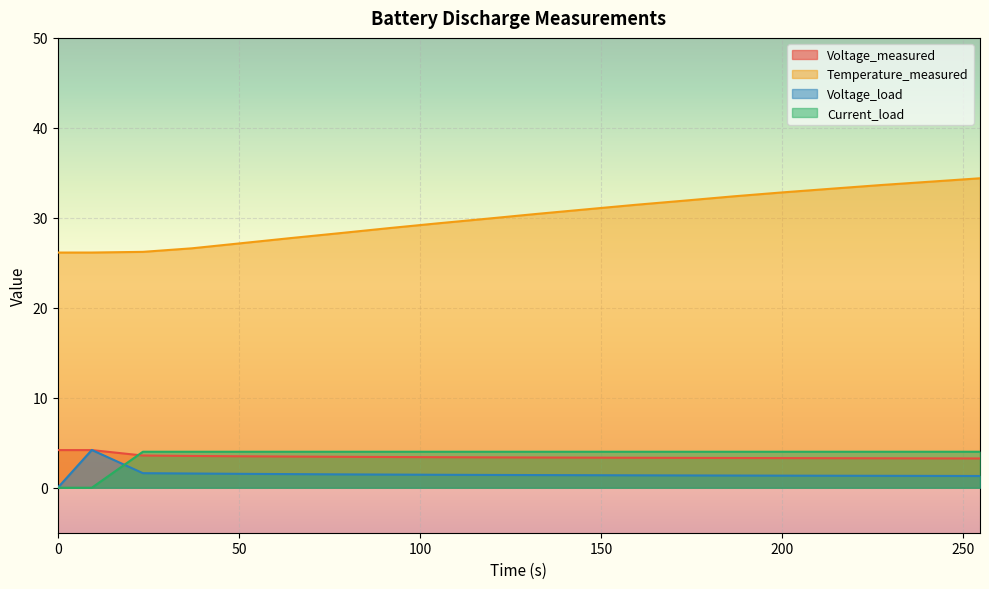

True or false: Voltage_load and Temperature_measured cross at least once.

False